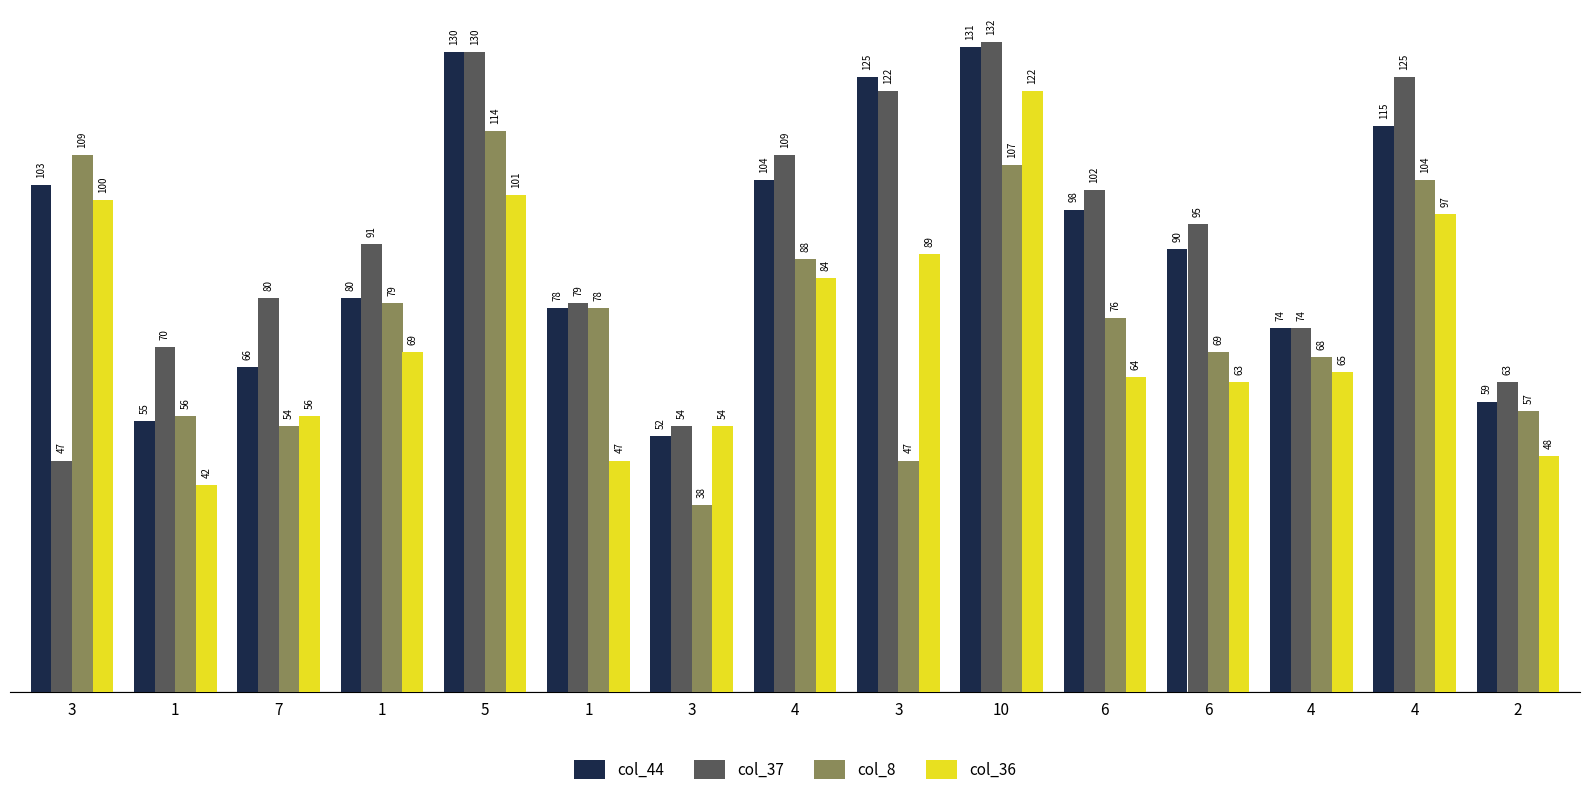

Is the value of col_8 at 3 greater than the value of col_44 at 1?

Yes